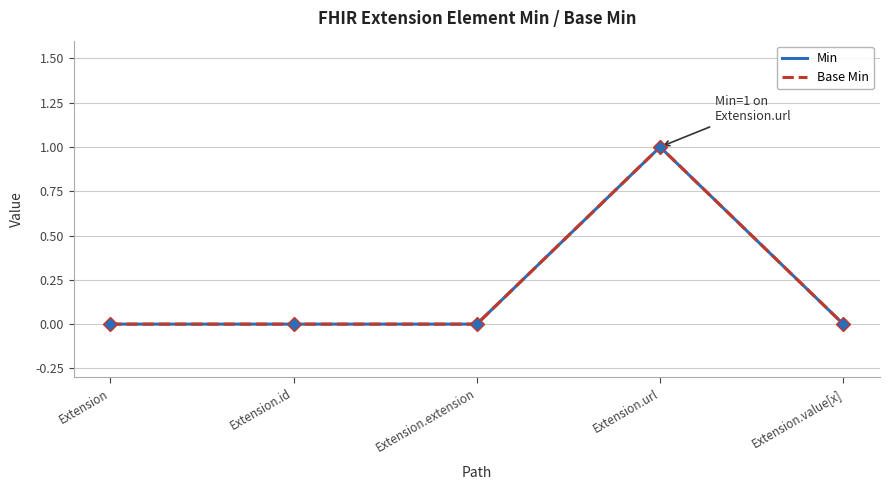

Reading right to left, list all the values displayed in this chart.

Min: 0	1	0	0	0
Base Min: 0	1	0	0	0